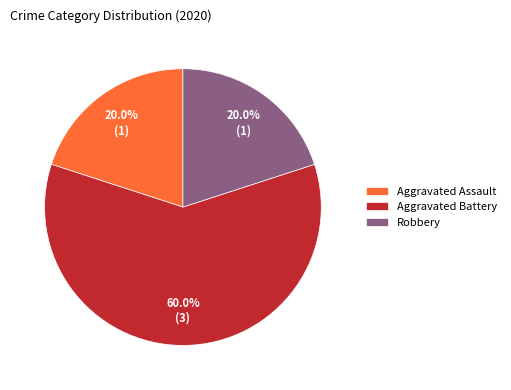

How many segments does this pie chart have?

3